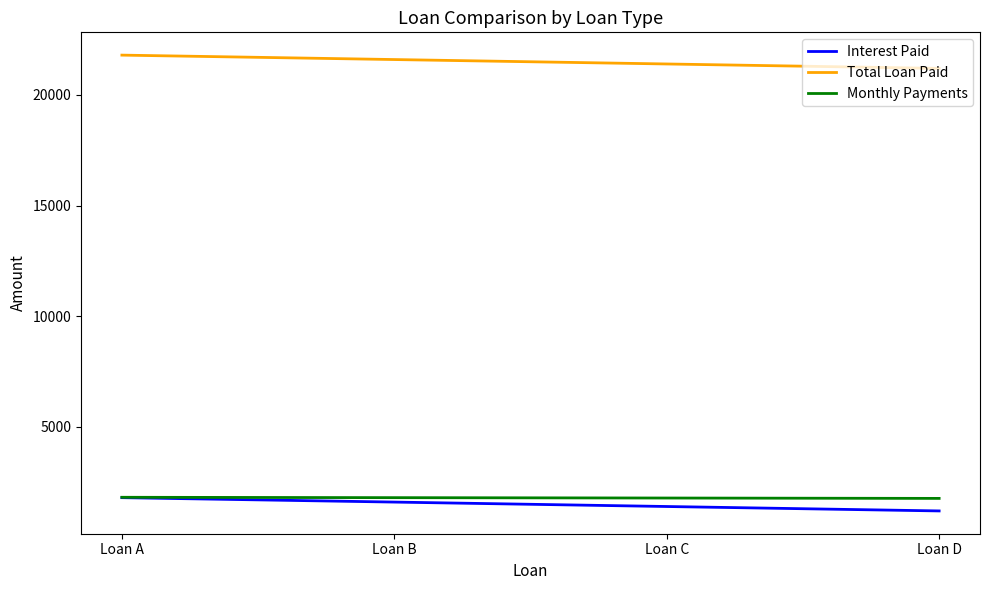

Which series has the largest total across all categories?

Total Loan Paid